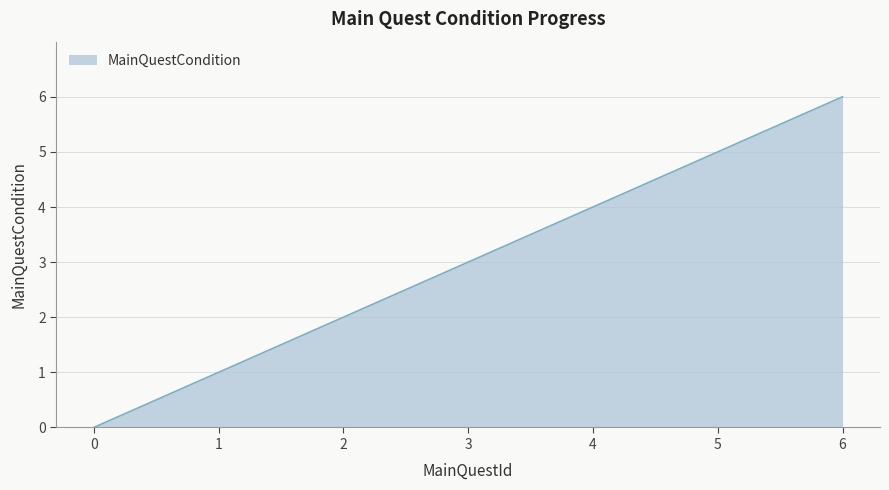

Which has a higher value, 4 or 2?

4